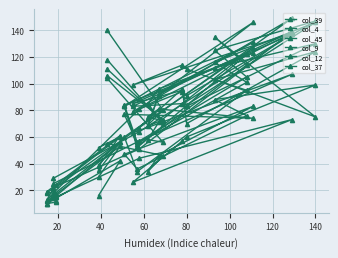

What is the sum of the col_12 values at 80 and 20?

129